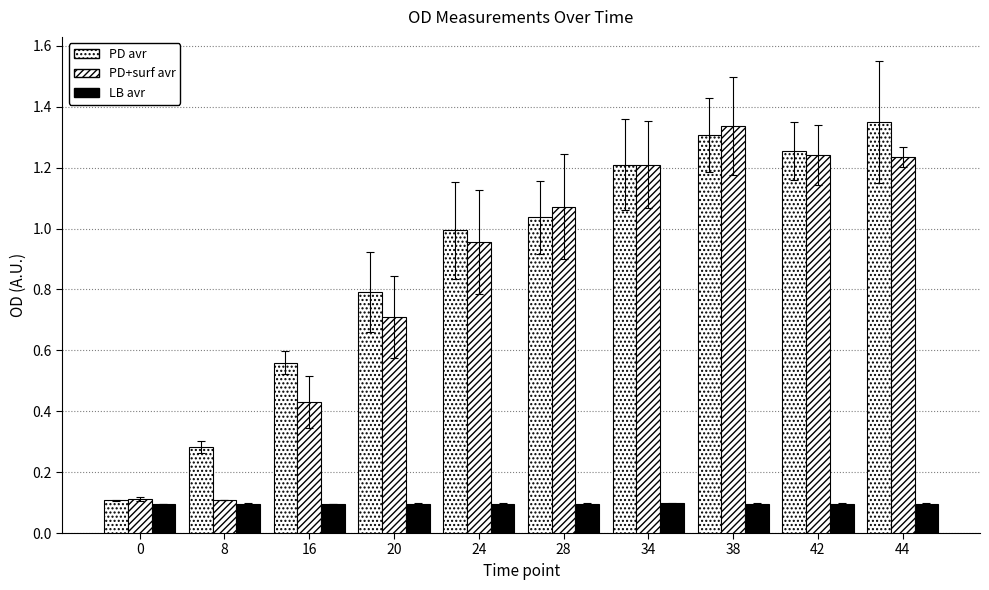

The PD+surf avr series shows 0.5 at 20. True or false?

False